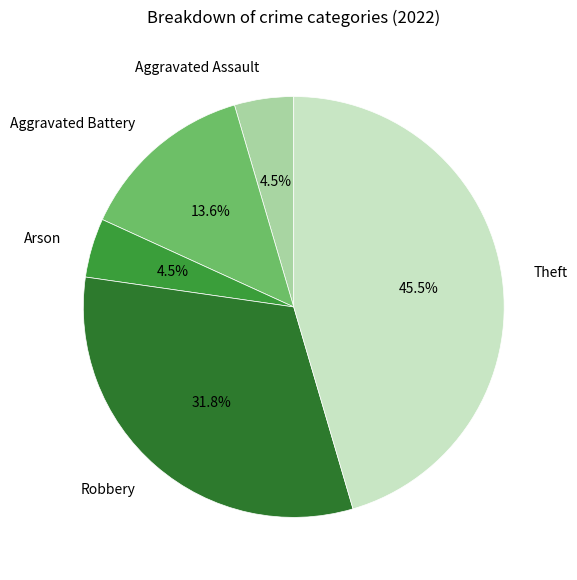

What percentage is the Aggravated Battery slice, to the nearest percent?

14%